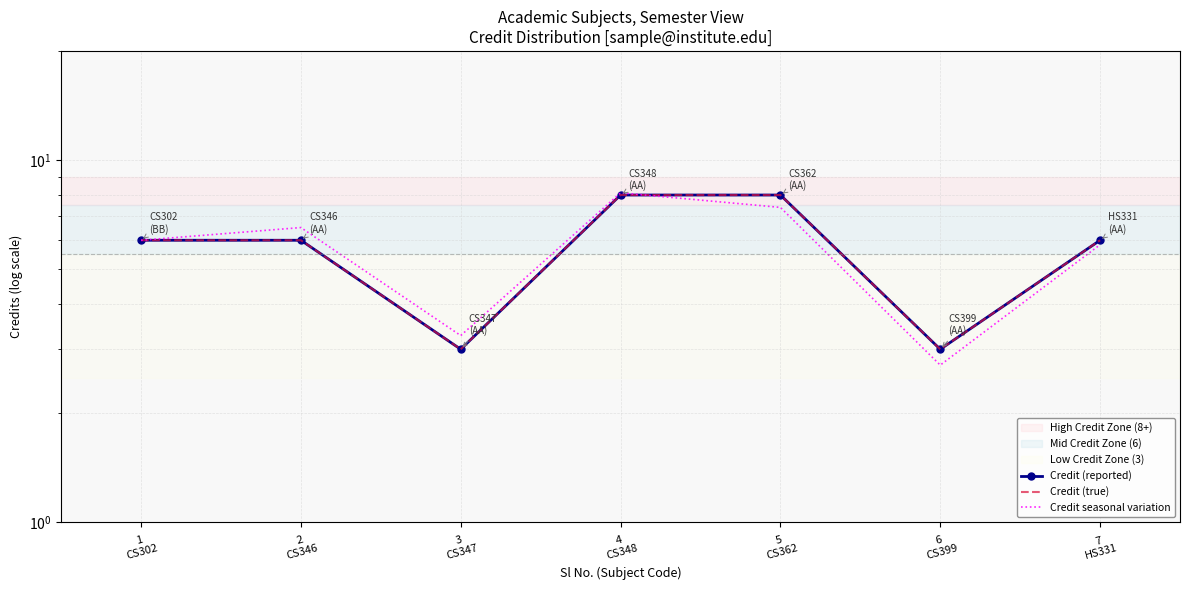

Count the number of categories in the chart.

7